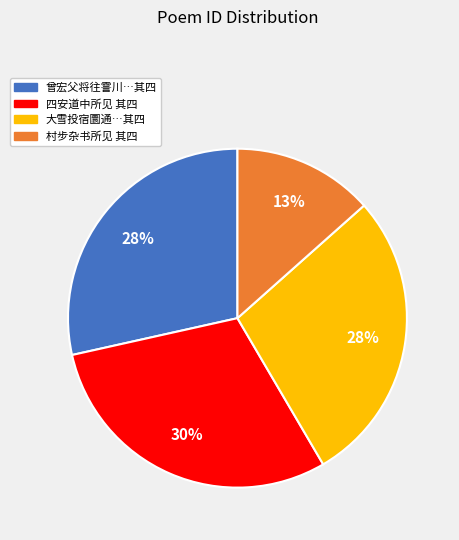

What is the largest slice in the pie chart?

四安道中所见 其四